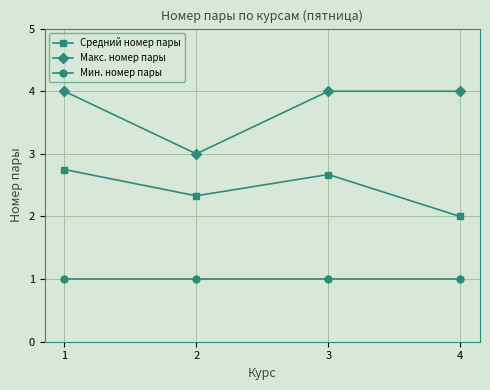

What is the maximum value shown in the chart?

4.0